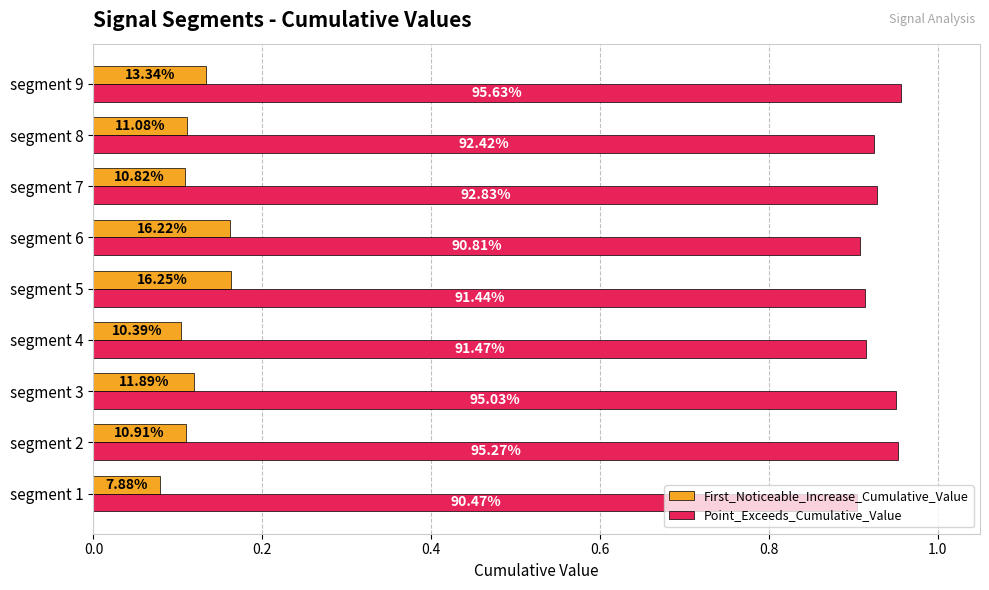

What are all the series names shown in the legend?

First_Noticeable_Increase_Cumulative_Value, Point_Exceeds_Cumulative_Value